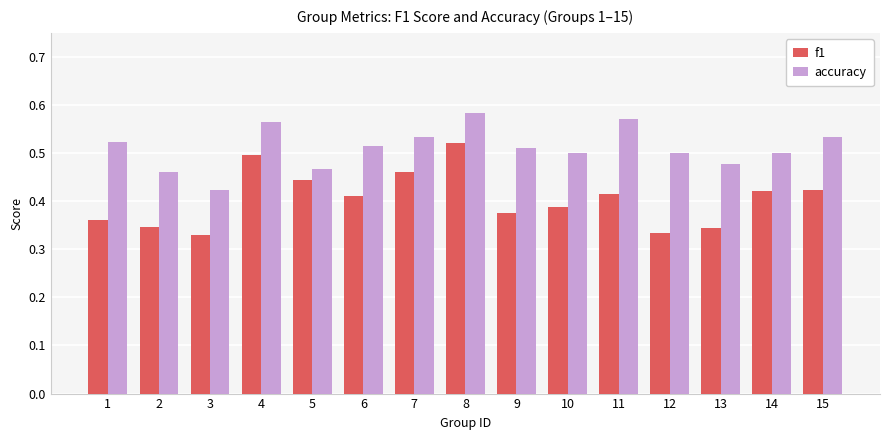

Which category has the lowest value in the accuracy series?

3